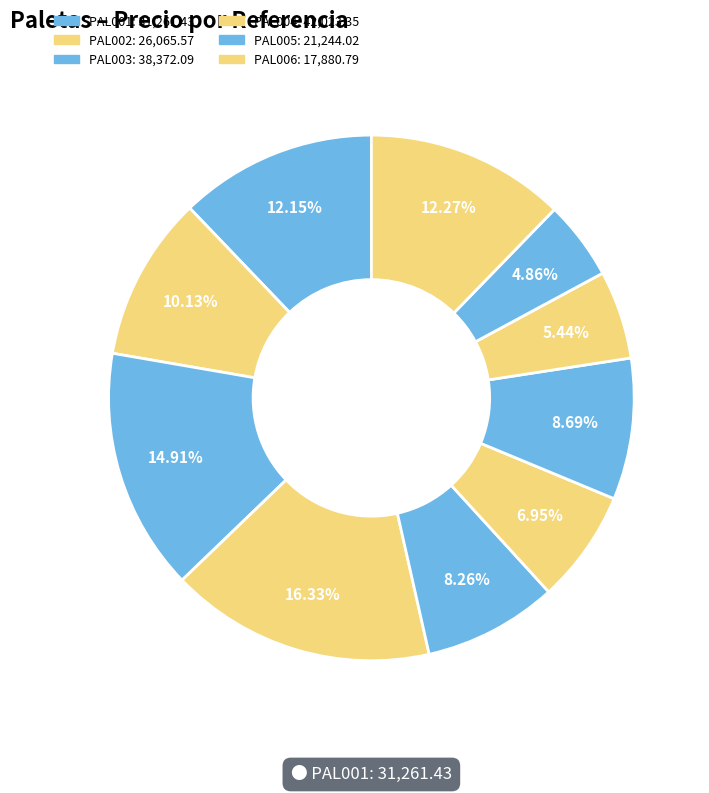

How many slices are in this pie chart?

10